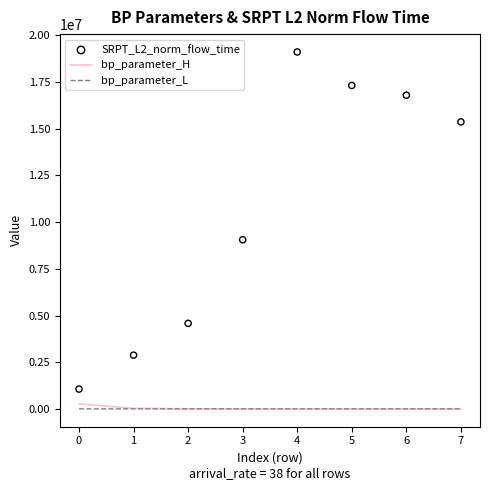

What are all the series names shown in the legend?

bp_parameter_H, bp_parameter_L, SRPT_L2_norm_flow_time